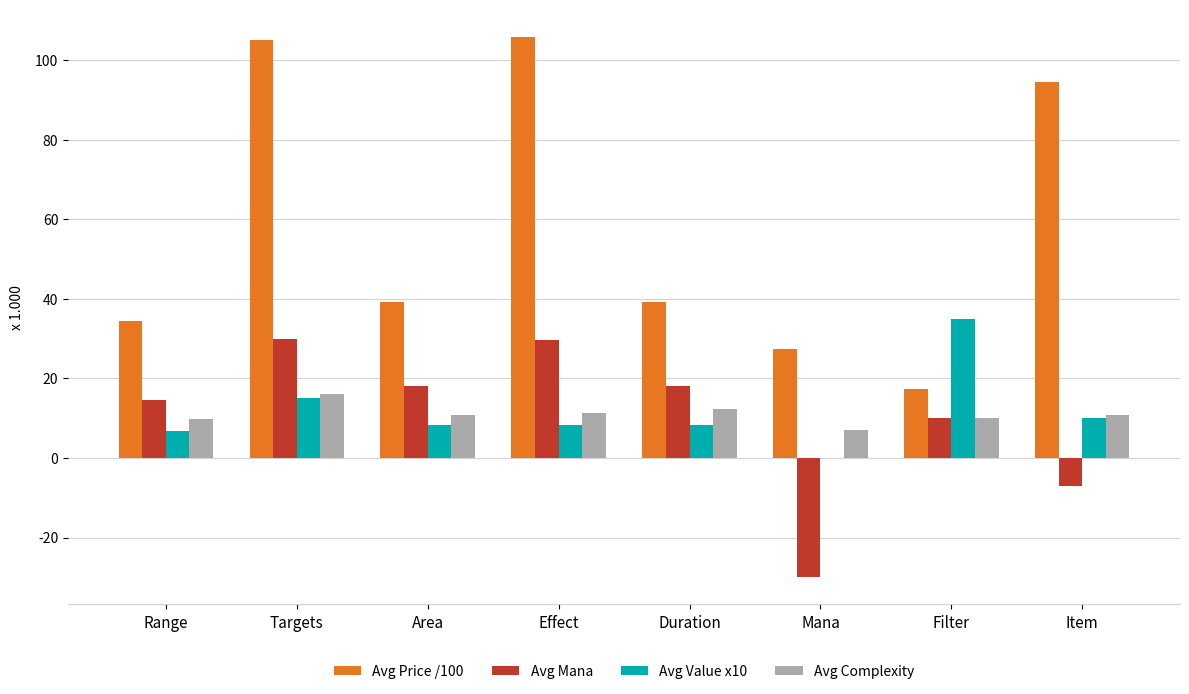

What are all the series names shown in the legend?

Avg Price /100, Avg Mana, Avg Value x10, Avg Complexity